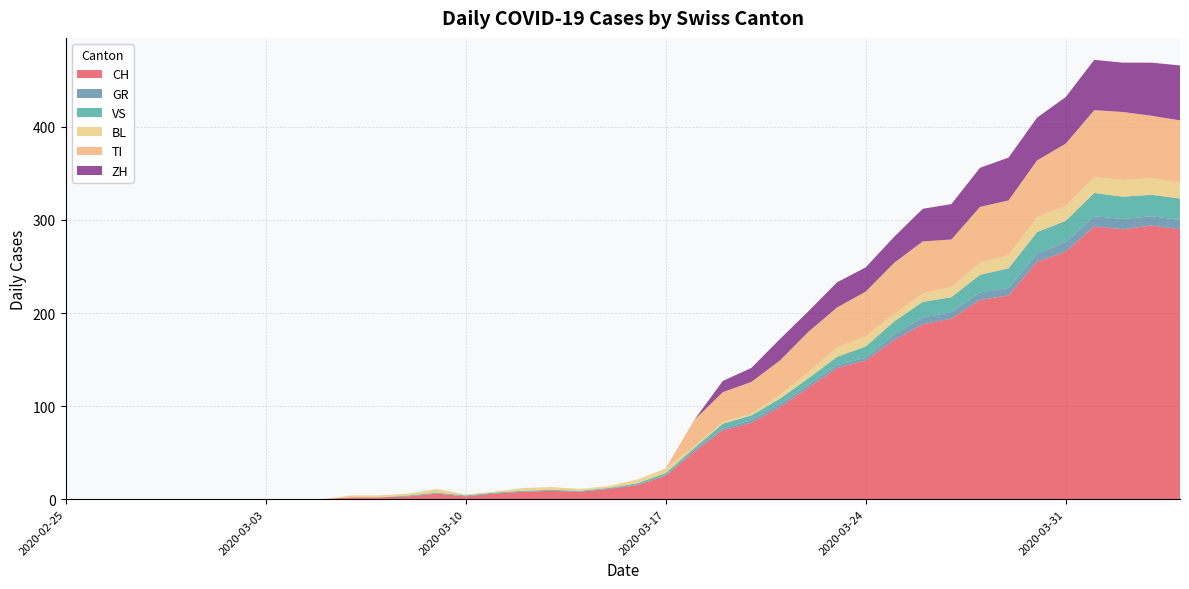

Reading left to right, what are all the values shown in this chart?

CH: 0	0	0	0	0	0	0	0	0	0	2	2	3	6	3	6	8	9	8	11	15	25	51	74	82	99	120	141	149	171	188	194	214	219	255	266	293	290	294	290
GR: 0	0	0	0	0	0	0	0	0	0	0	0	0	0	0	0	0	0	0	0	1	1	2	2	3	3	3	3	3	6	7	7	8	8	9	10	11	11	10	10
VS: 0	0	0	0	0	0	0	0	0	0	0	0	1	1	1	1	1	1	1	1	1	2	2	5	5	6	7	9	12	14	17	16	19	21	23	23	25	24	23	23
BL: 0	0	0	0	0	0	0	0	0	0	2	2	2	4	1	1	3	3	2	2	4	5	2	2	2	4	7	10	11	8	9	11	13	14	16	16	17	18	18	17
TI: 0	0	0	0	0	0	0	0	0	0	0	0	0	0	0	0	0	0	0	0	0	0	28	32	34	37	43	43	48	55	56	51	60	59	61	67	72	73	67	67
ZH: 0	0	0	0	0	0	0	0	0	0	0	0	0	0	0	0	0	0	0	0	0	0	0	12	15	23	22	27	26	28	35	38	42	46	46	50	54	53	57	59